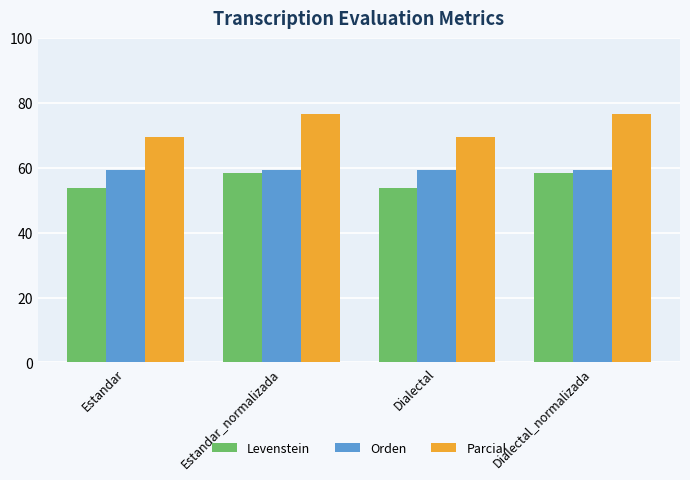

Which series has the largest range (max minus min)?

Parcial